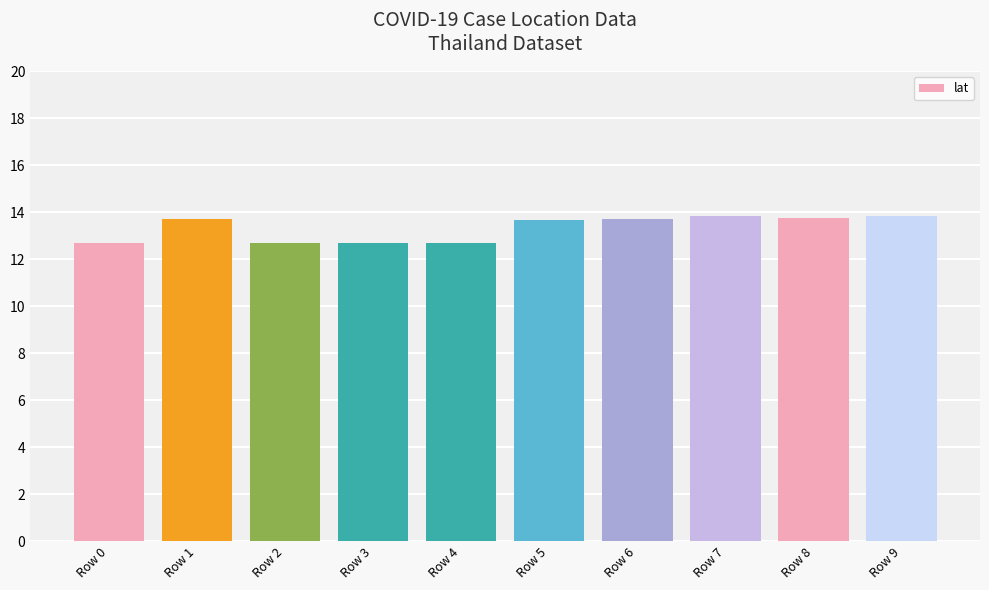

What is the change in value from Row 2 to Row 9?

+1.2